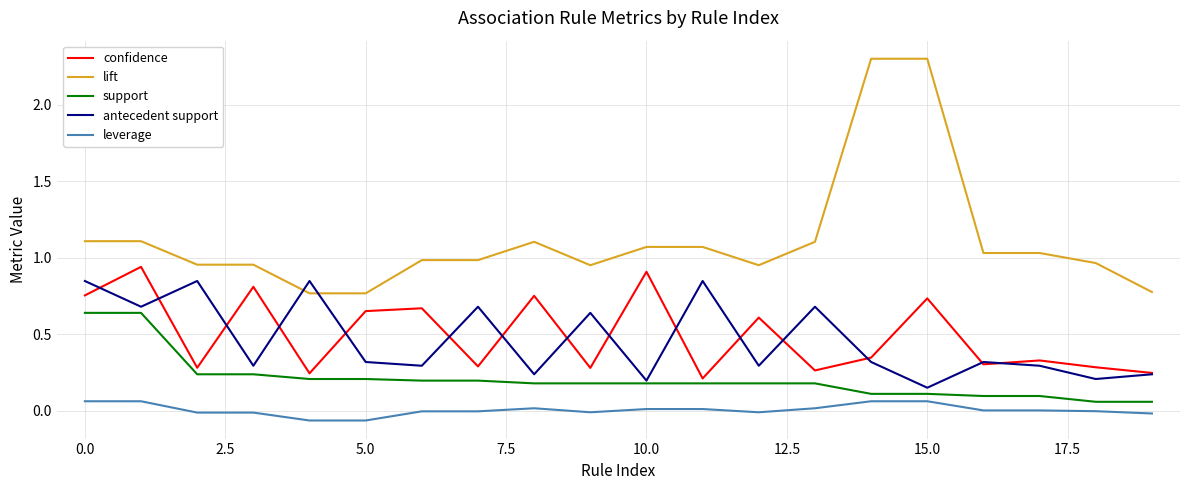

True or false: lift and confidence intersect in this chart.

False